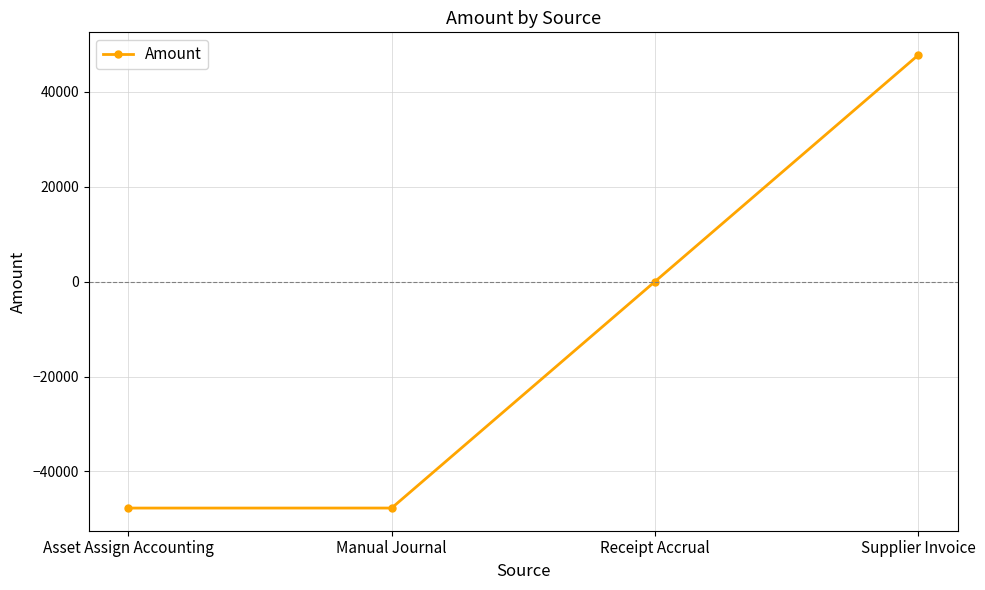

What is the change in value from Manual Journal to Receipt Accrual?

+47700